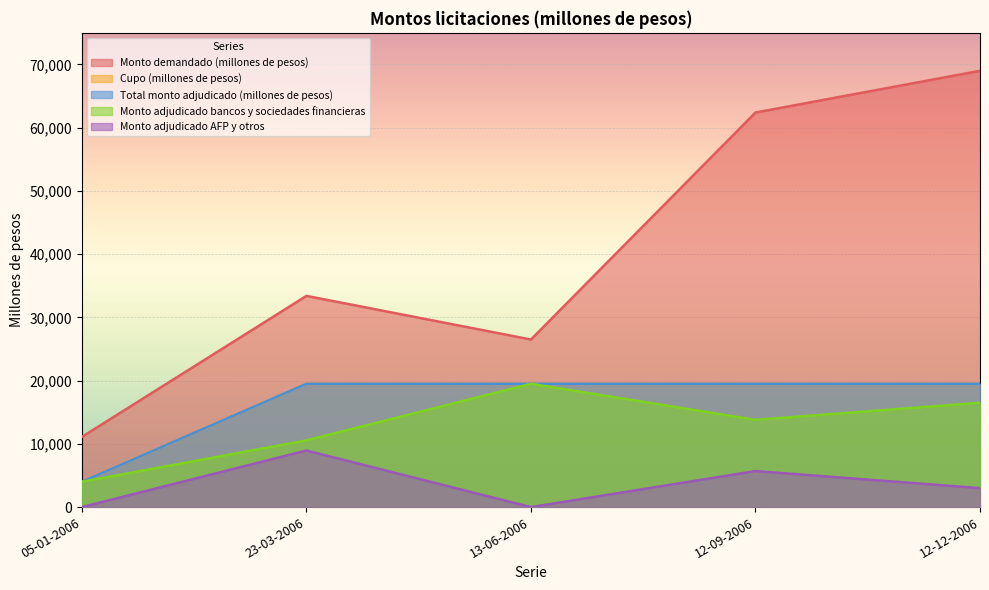

True or false: Cupo (millones de pesos) has more than 2 interior local peaks.

False